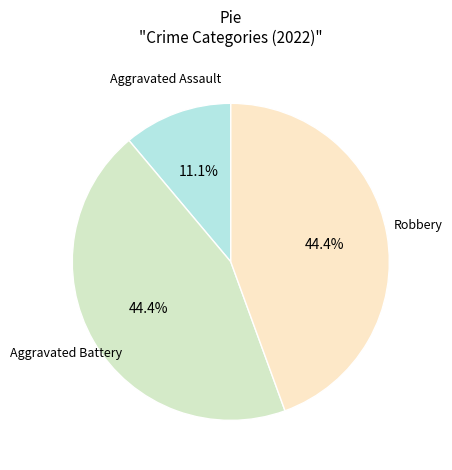

Is there any slice that represents more than half of the pie?

No